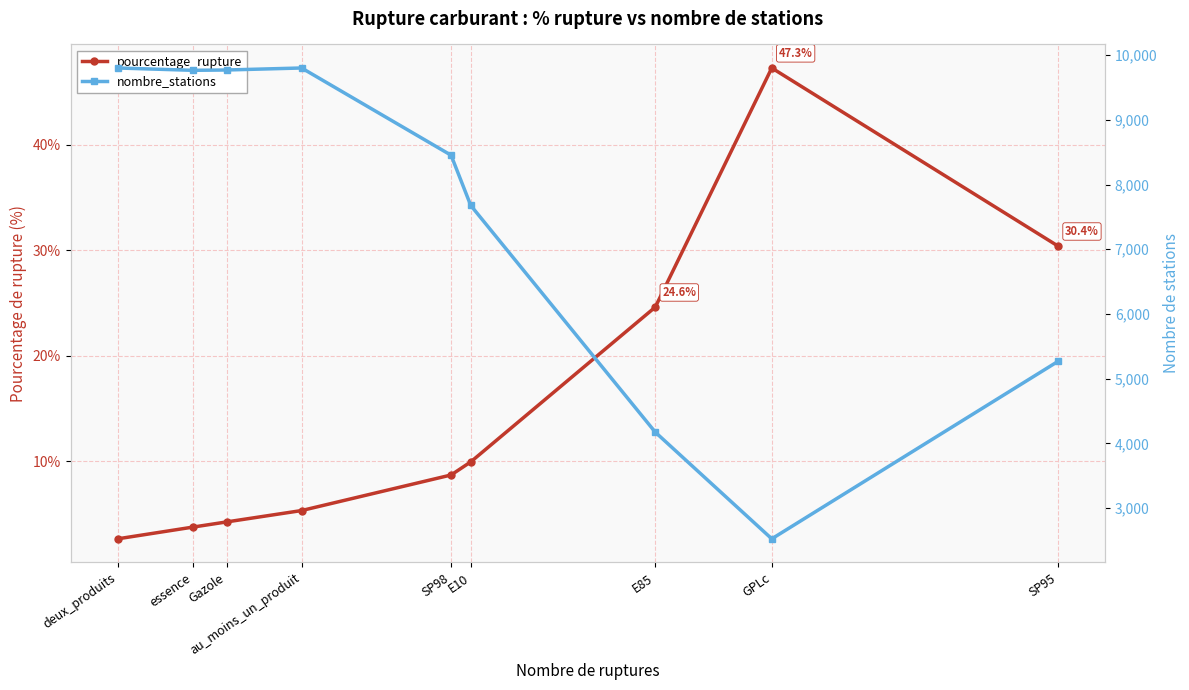

What is the sum of the pourcentage_rupture values at SP98 and deux_produits?

11.4